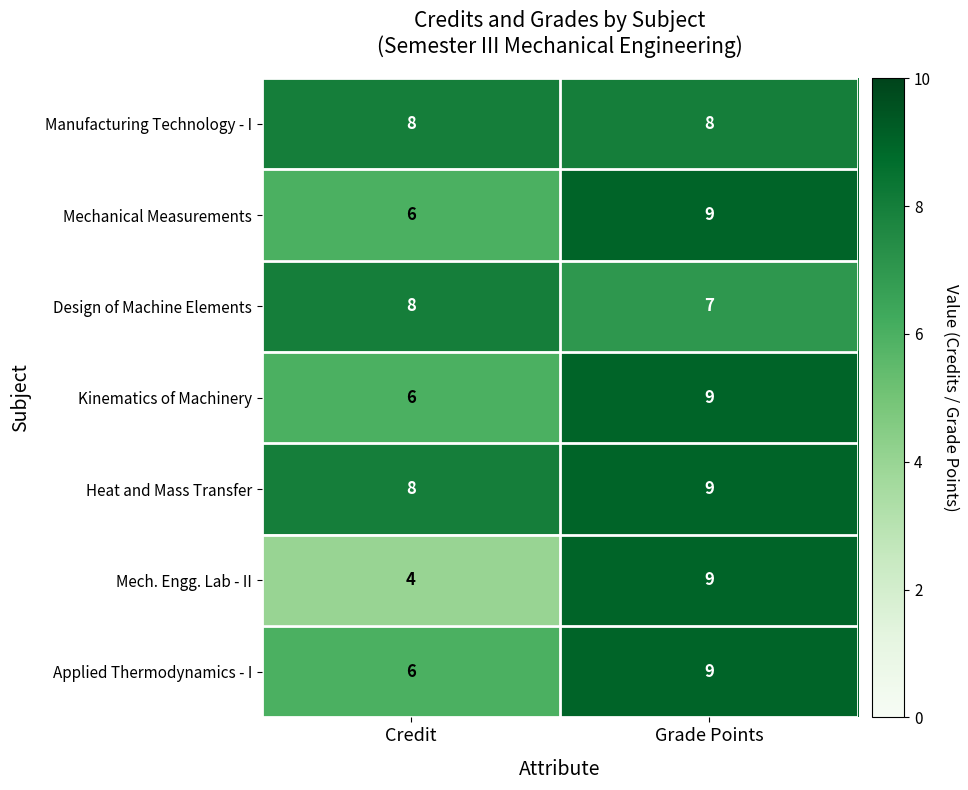

Which label corresponds to the smallest value in the chart?

Credit